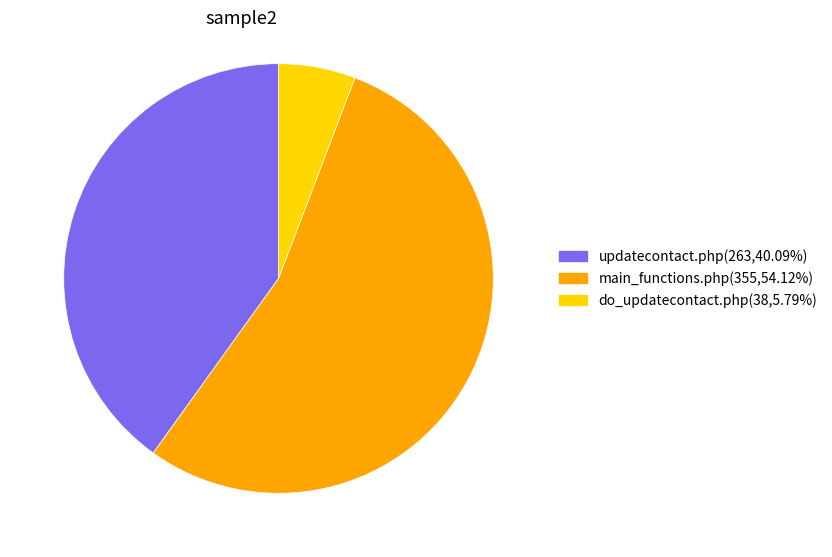

Is there a majority slice in this chart?

Yes